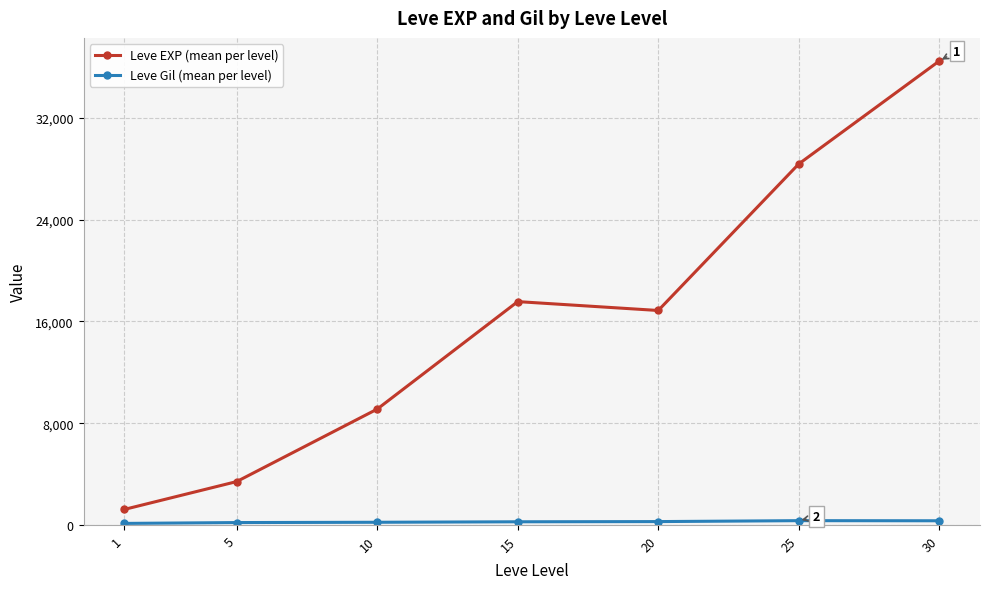

What is the sum of all Leve EXP (mean per level) values?

113039.2